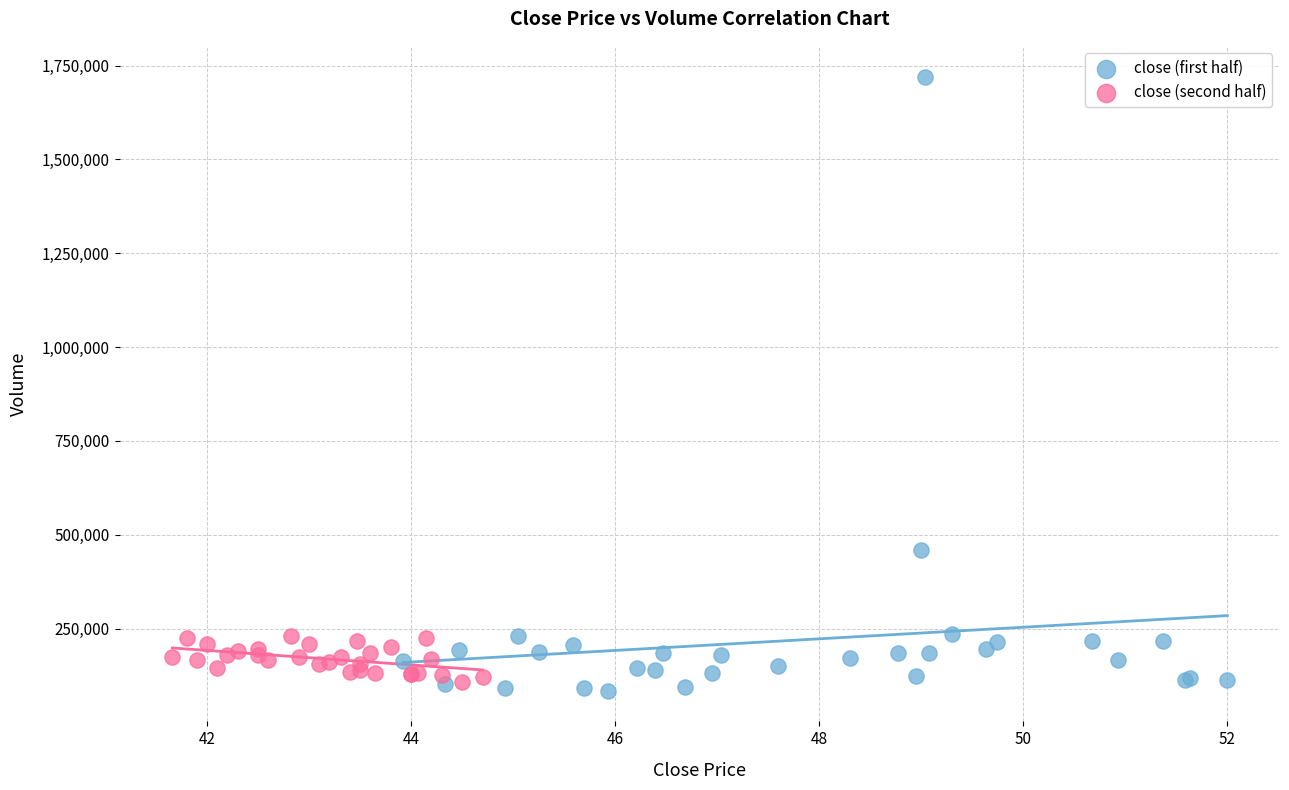

Which series contains the highest Y value?

close (first half)